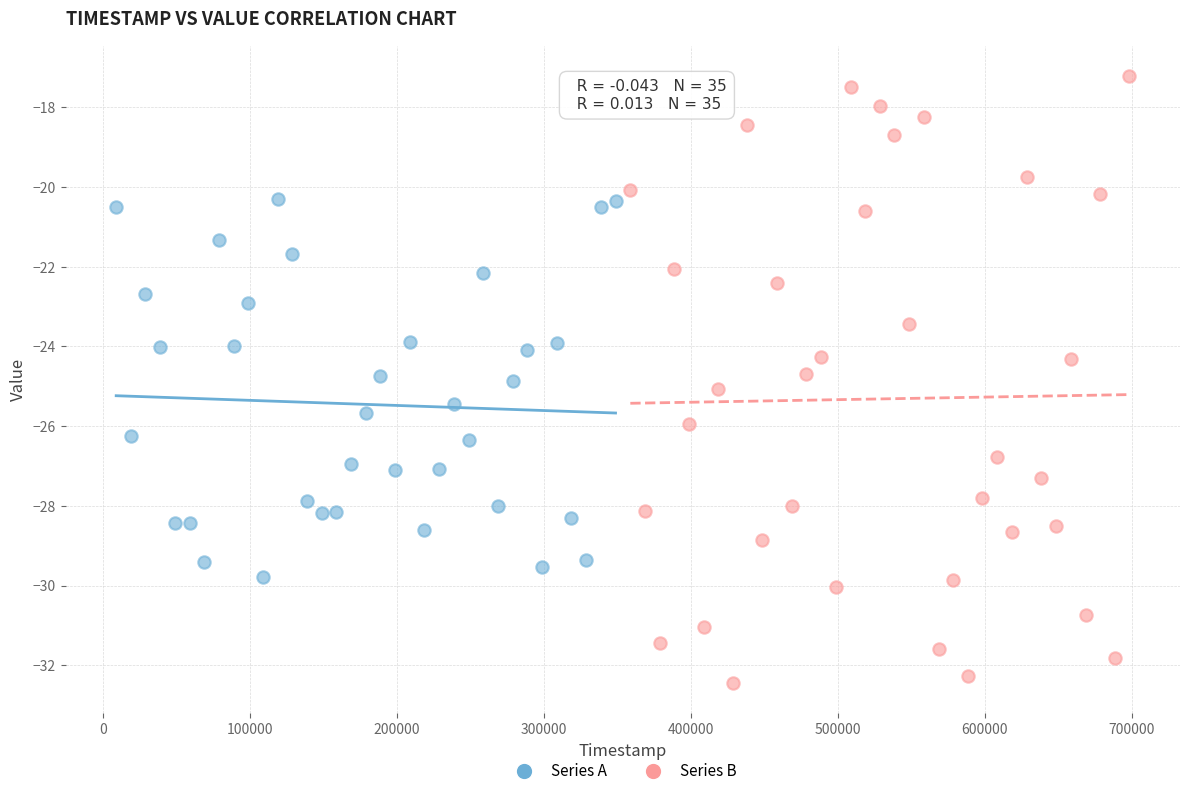

Which series reaches the minimum Y coordinate?

Series B